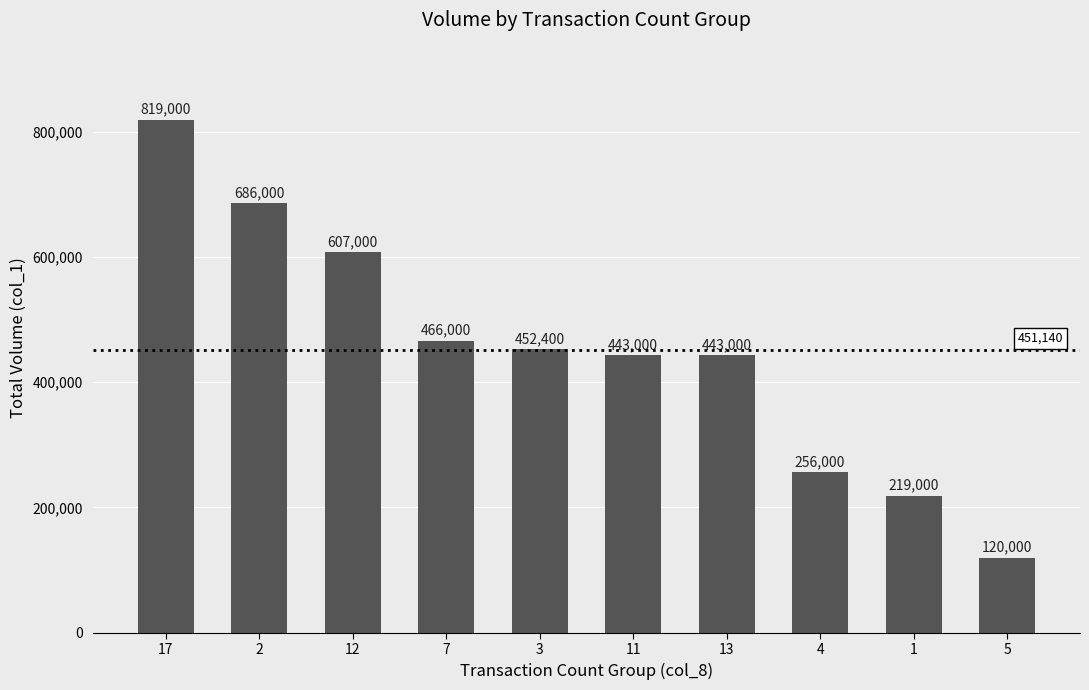

What is the difference between the maximum and second lowest values?

600000